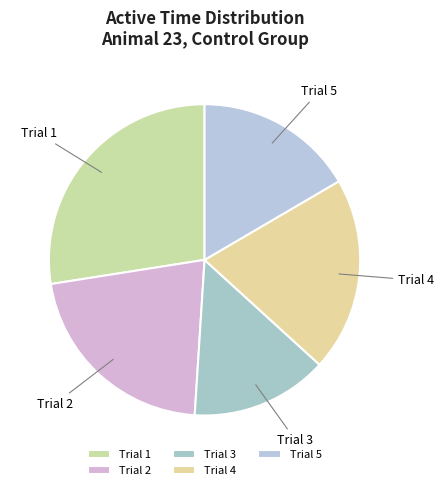

Is there any slice that represents more than half of the pie?

No